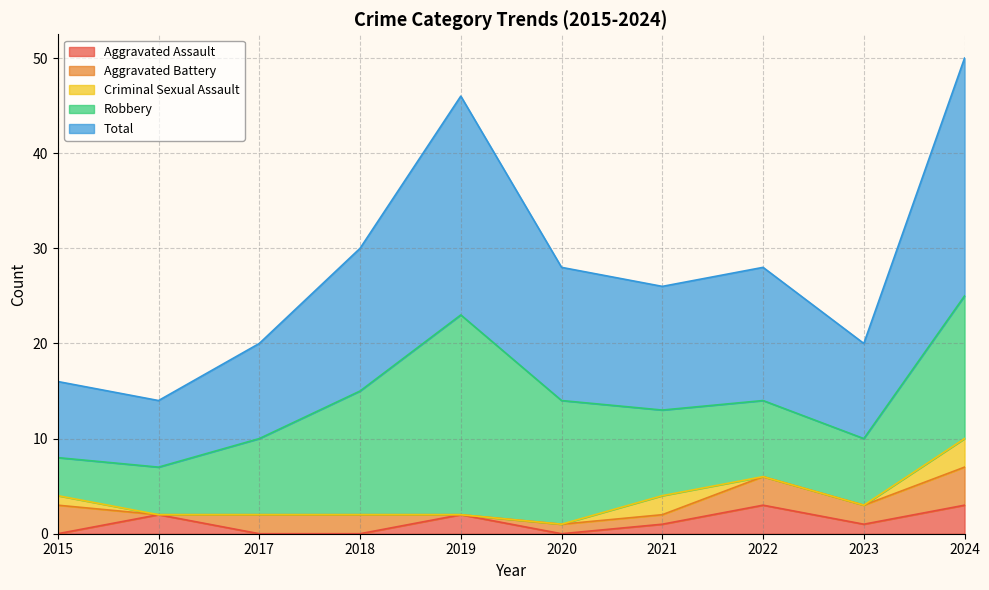

How many values in Aggravated Battery are above zero?

8